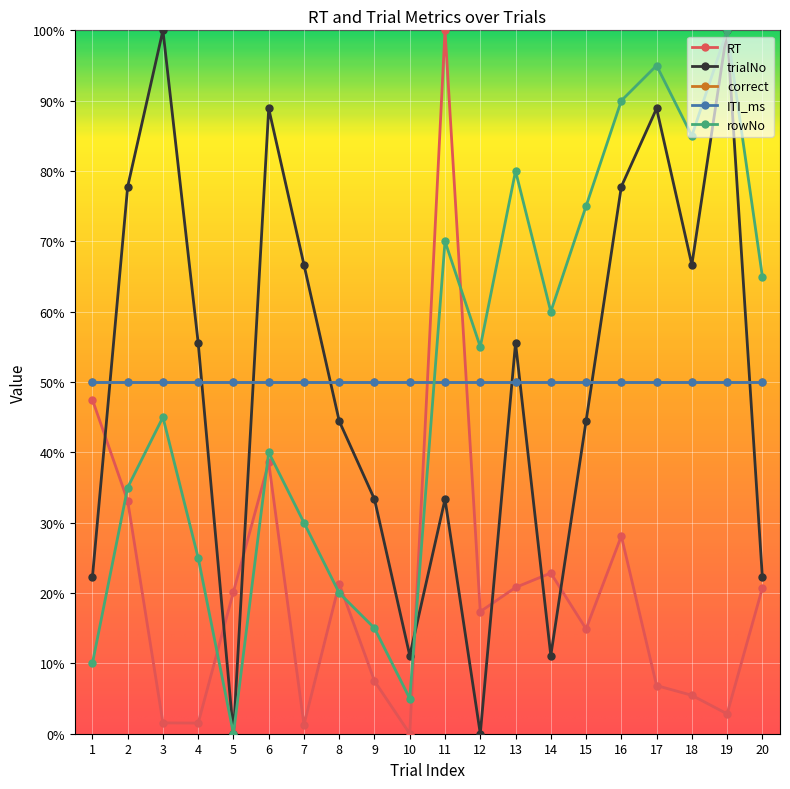

Does the chart have visible grid lines?

Yes